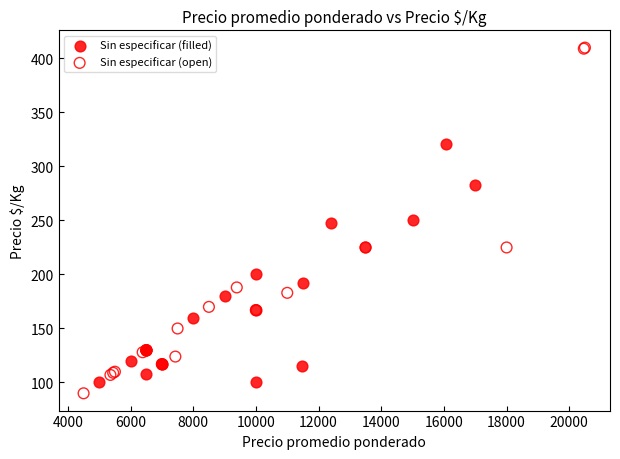

Which series contains the highest Y value?

Sin especificar (open)